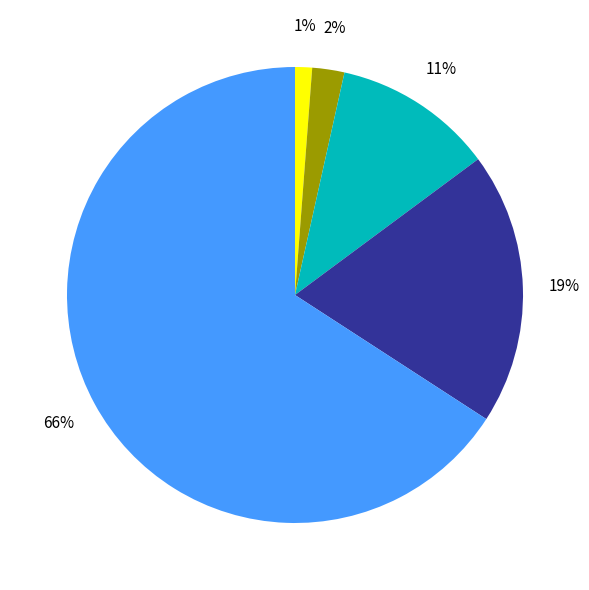

To the nearest percent, what is the average slice percentage?

20%